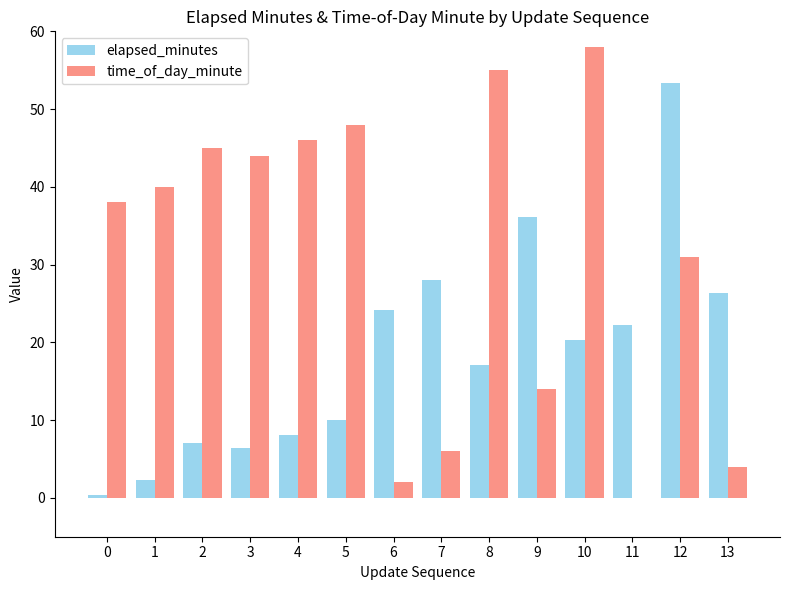

What is the maximum value shown in the chart?

58.0